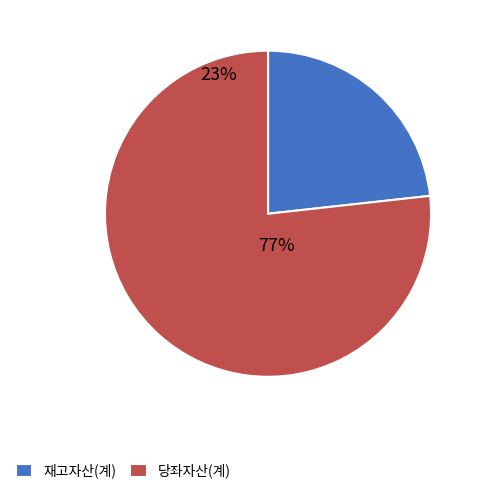

Is the sum of 미수수익 and 당좌자산(계) greater than half?

Yes